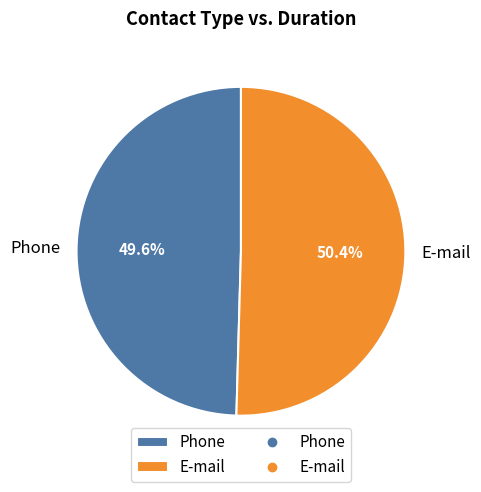

Which slice is the largest?

E-mail